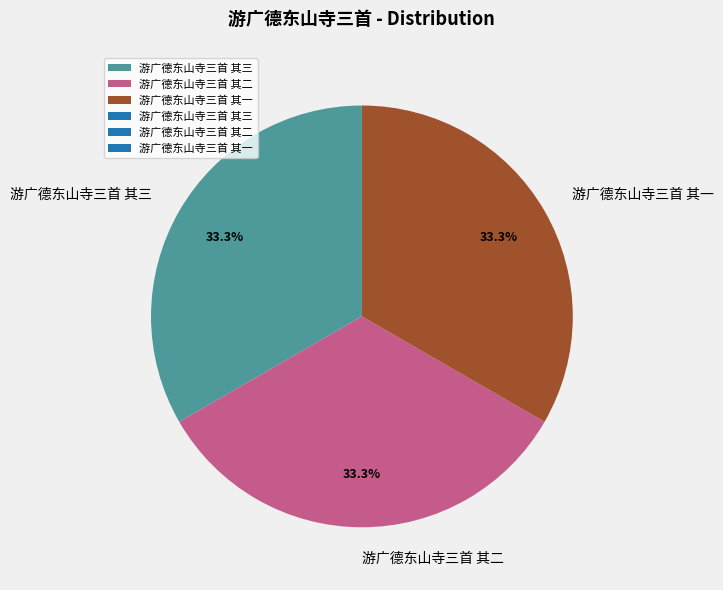

To the nearest percent, what percentage of the pie is 游广德东山寺三首 其二?

33%